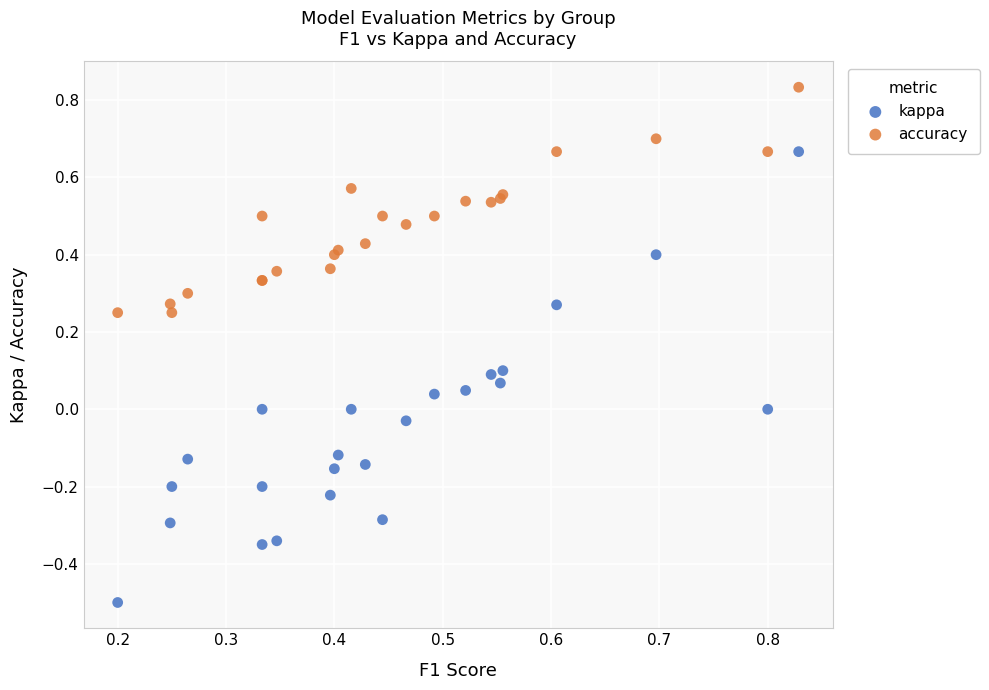

Which series reaches the minimum Y coordinate?

kappa